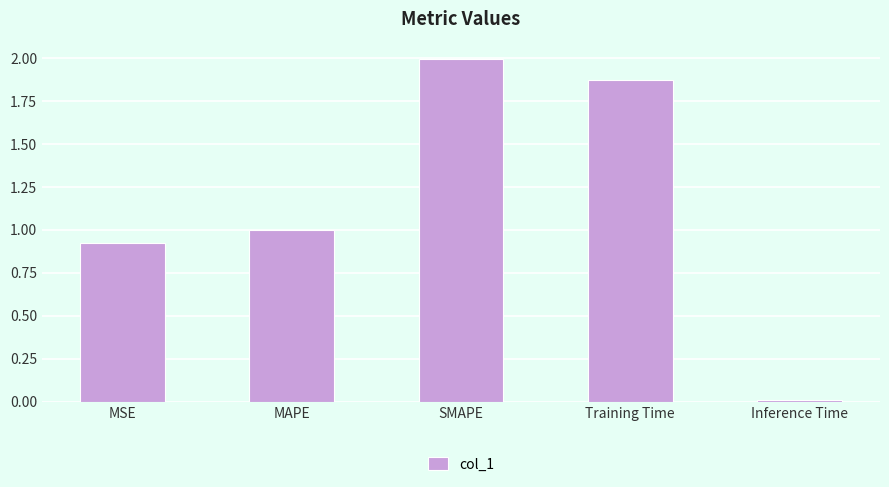

What is the change in value from MSE to Training Time?

+0.9